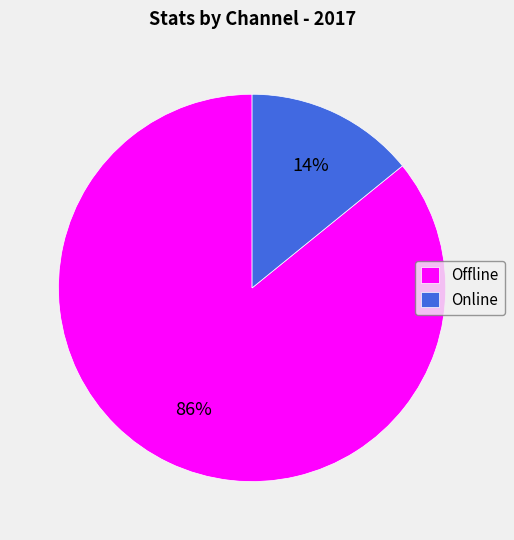

Does Offline represent more than half of the total?

Yes